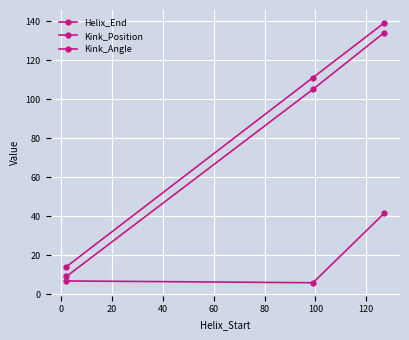

How many lines are shown in the chart?

3